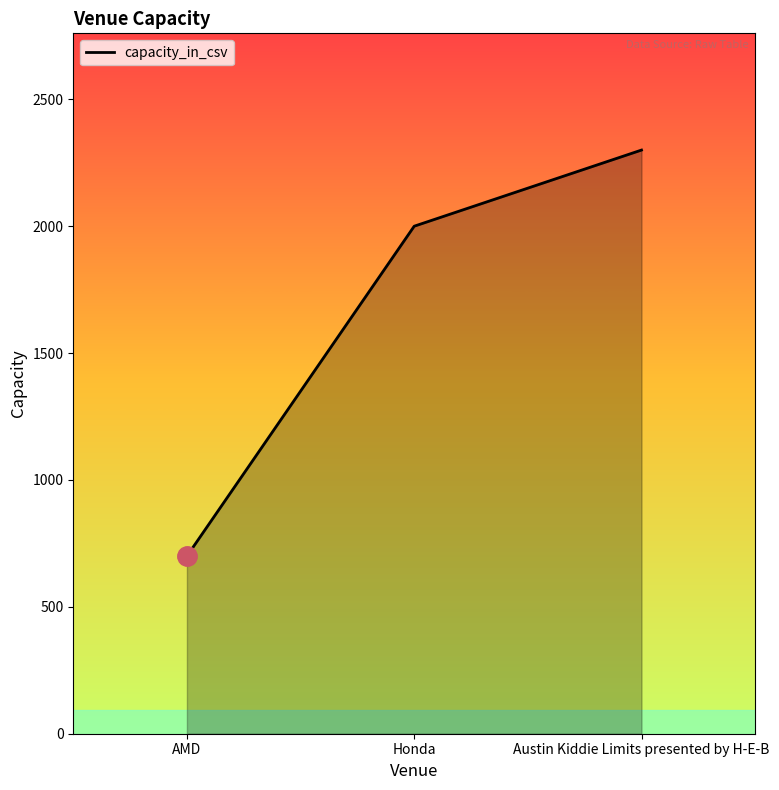

List the labels in order of value, largest first.

Austin Kiddie Limits presented by H-E-B, Honda, AMD